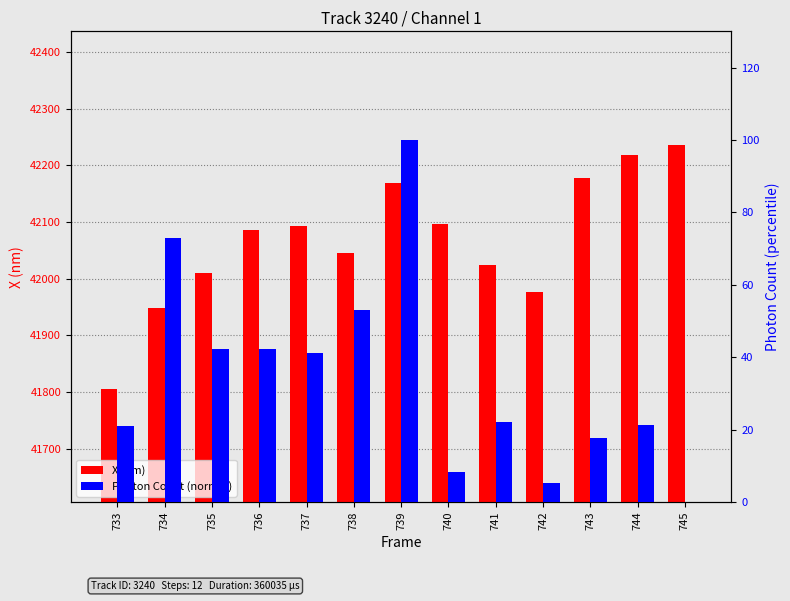

What is the difference between the second highest and second lowest values in the X (nm) series?

270.6